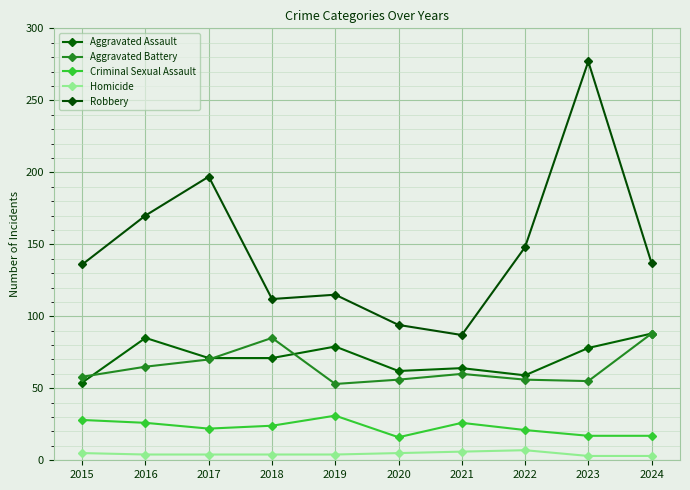

How many categories are shown in the chart?

10